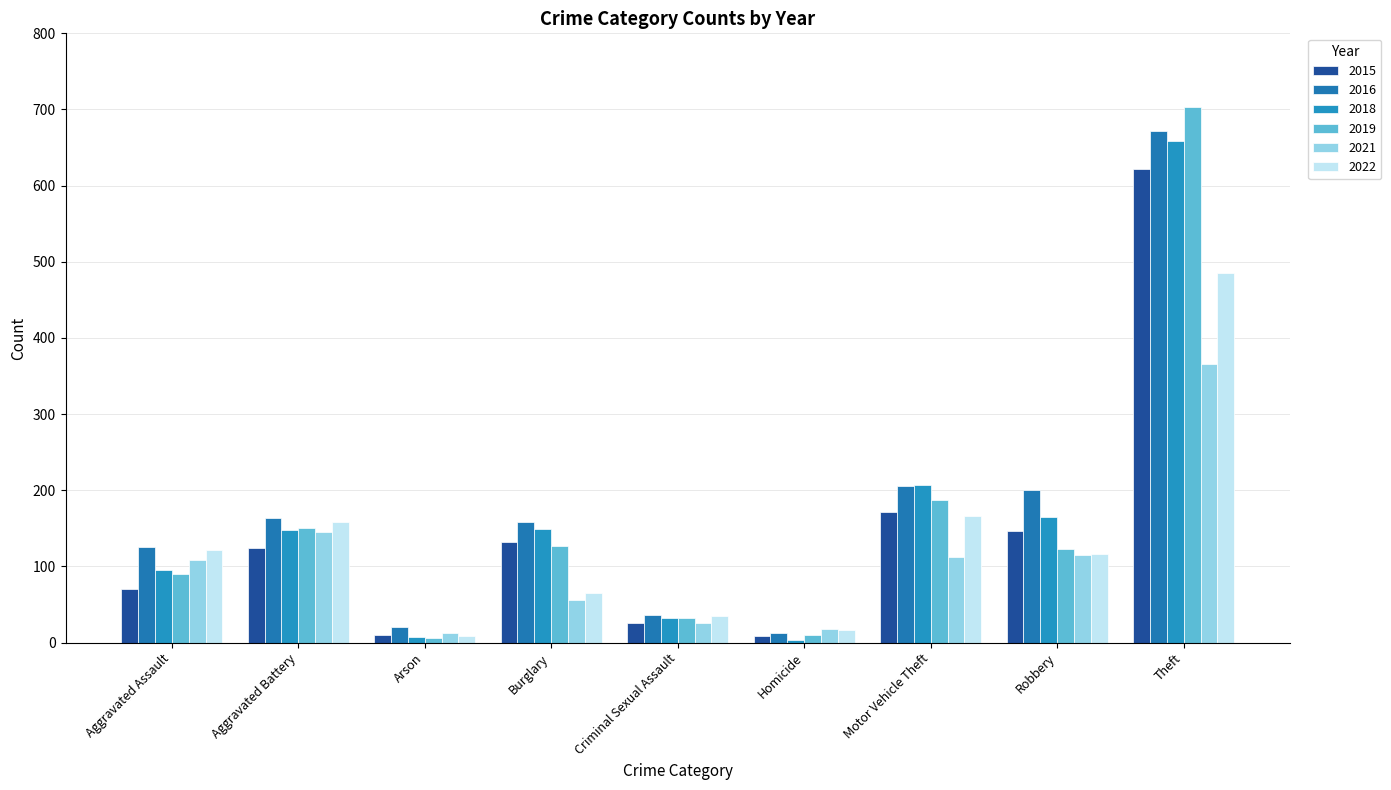

Are the bars grouped side by side (vs. stacked)?

Yes